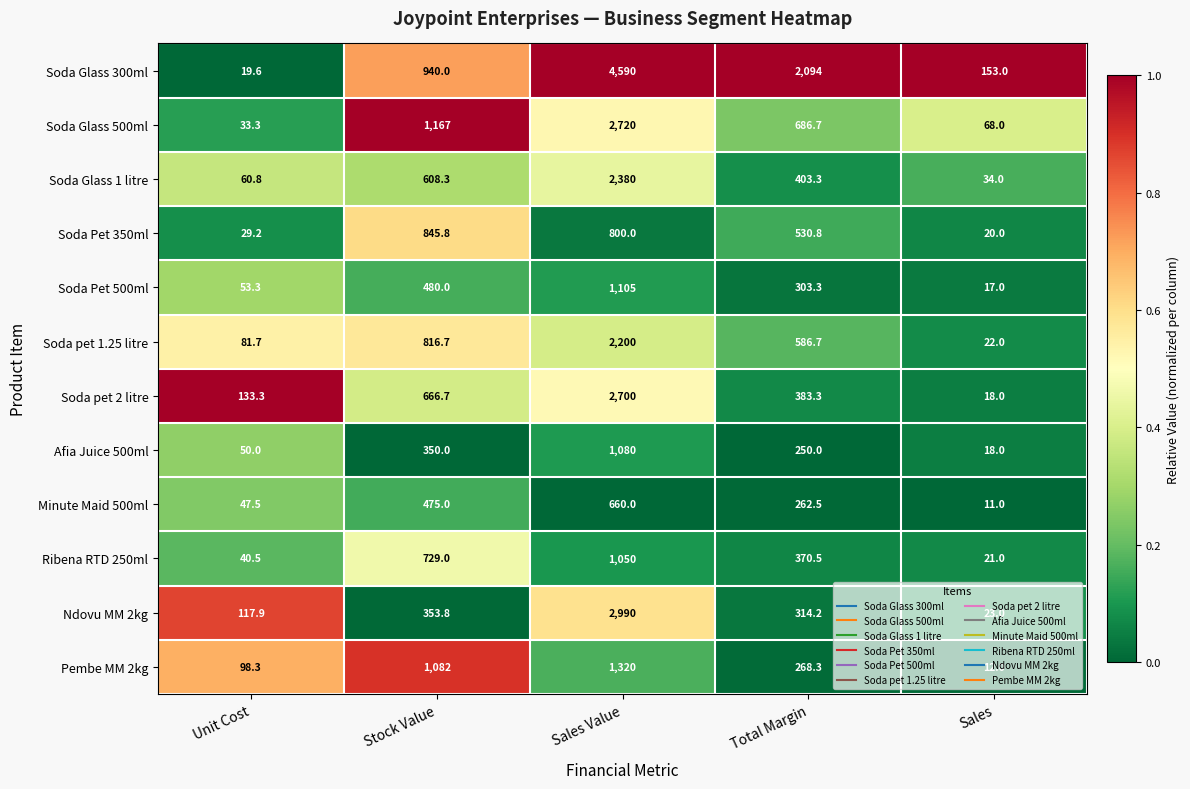

What is the sum of the Minute Maid 500ml values at Total Margin and Unit Cost?

310.0